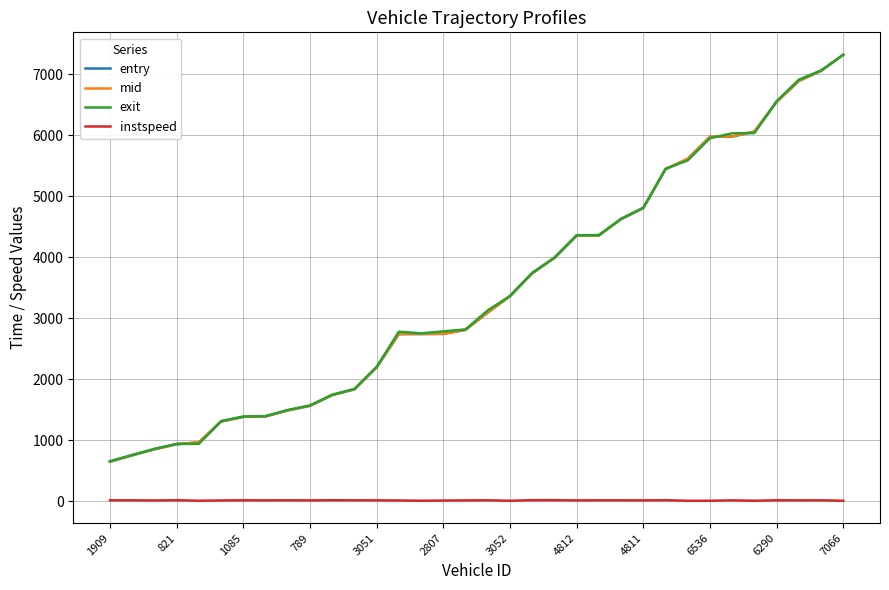

True or false: entry and instspeed cross at least once.

False